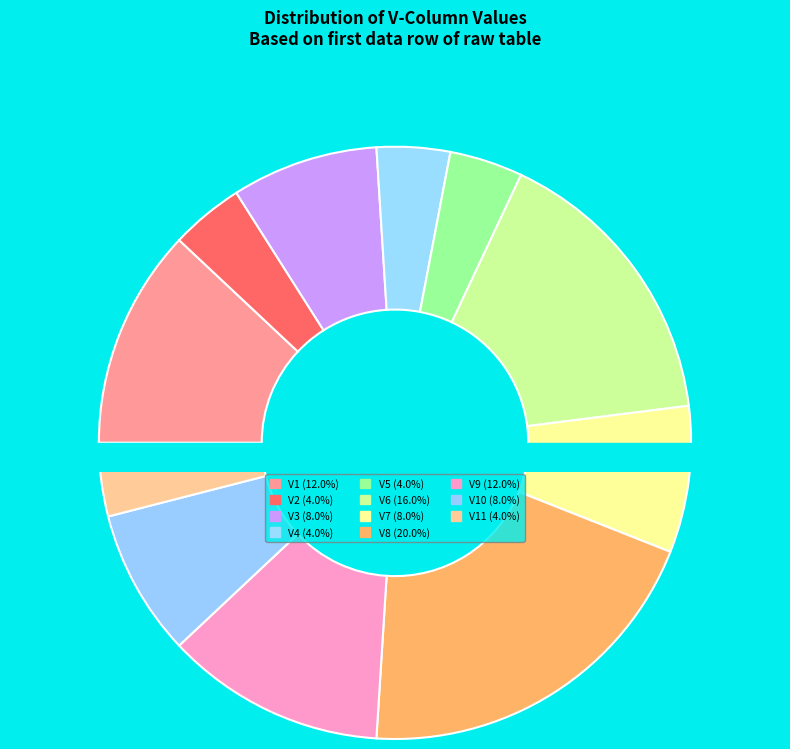

Rank the categories by value from lowest to highest.

V2, V4, V5, V11, V3, V7, V10, V1, V9, V6, V8